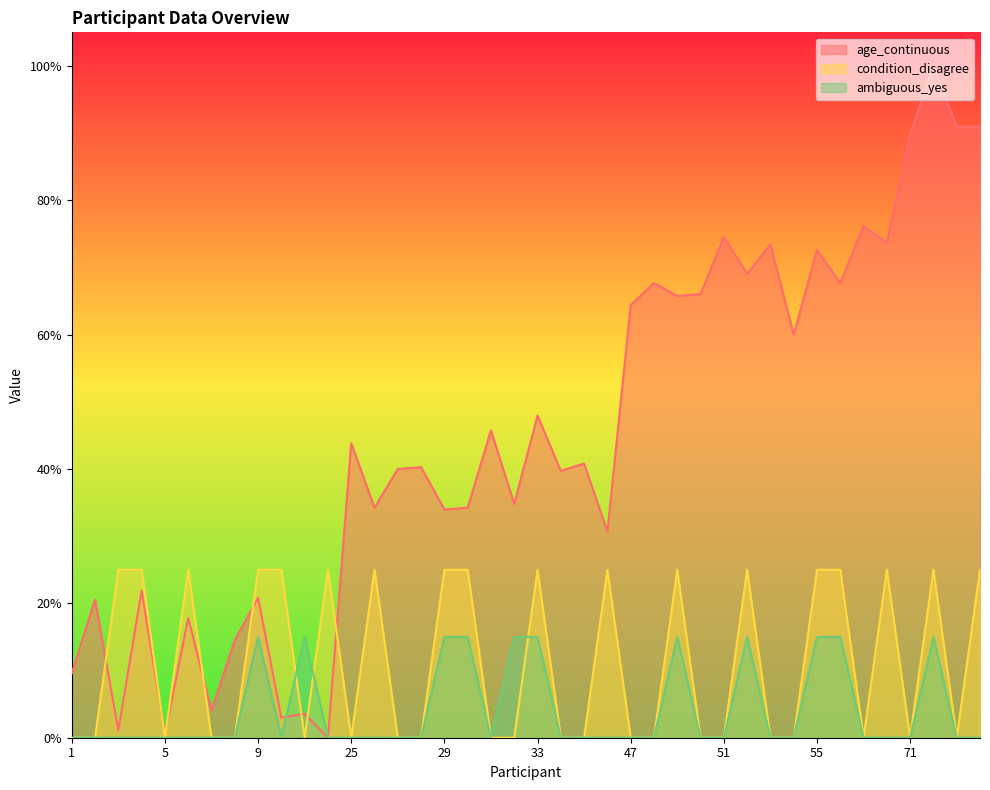

Does the chart display data point markers on the line(s)?

No